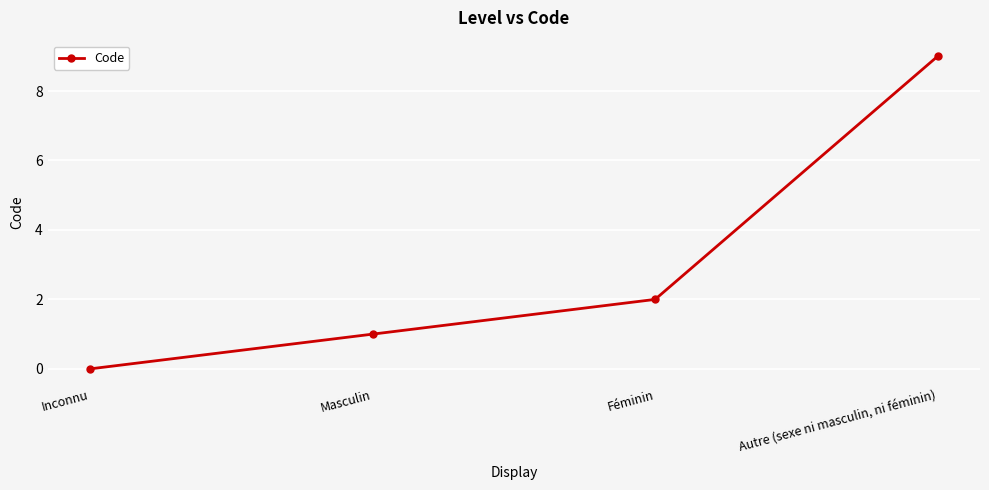

Rank the categories by value from highest to lowest.

Autre (sexe ni masculin, ni féminin), Féminin, Masculin, Inconnu